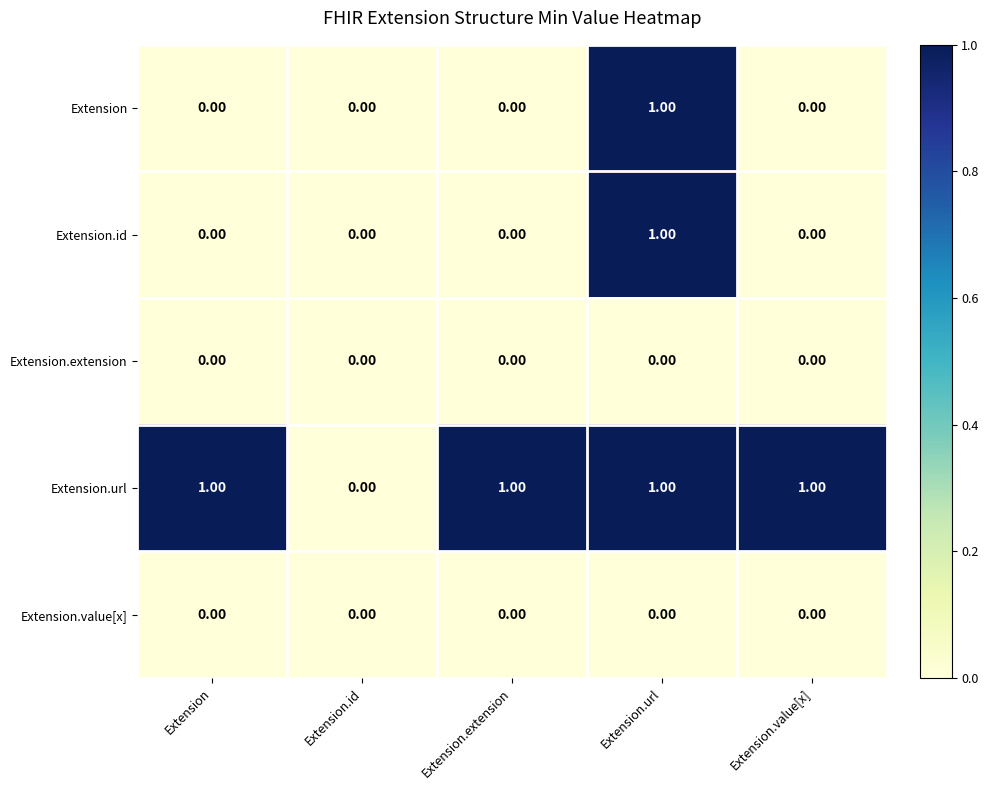

Which series has the largest total across all categories?

Extension.url